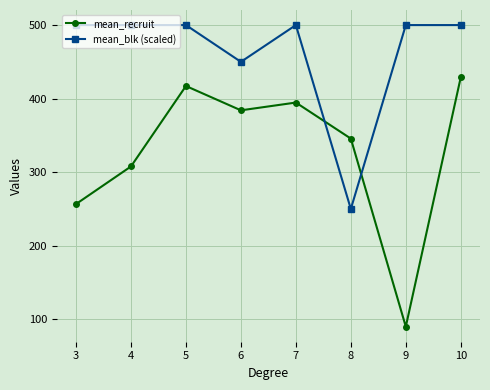

List the labels in order of mean_recruit value, smallest first.

9, 3, 4, 8, 6, 7, 5, 10